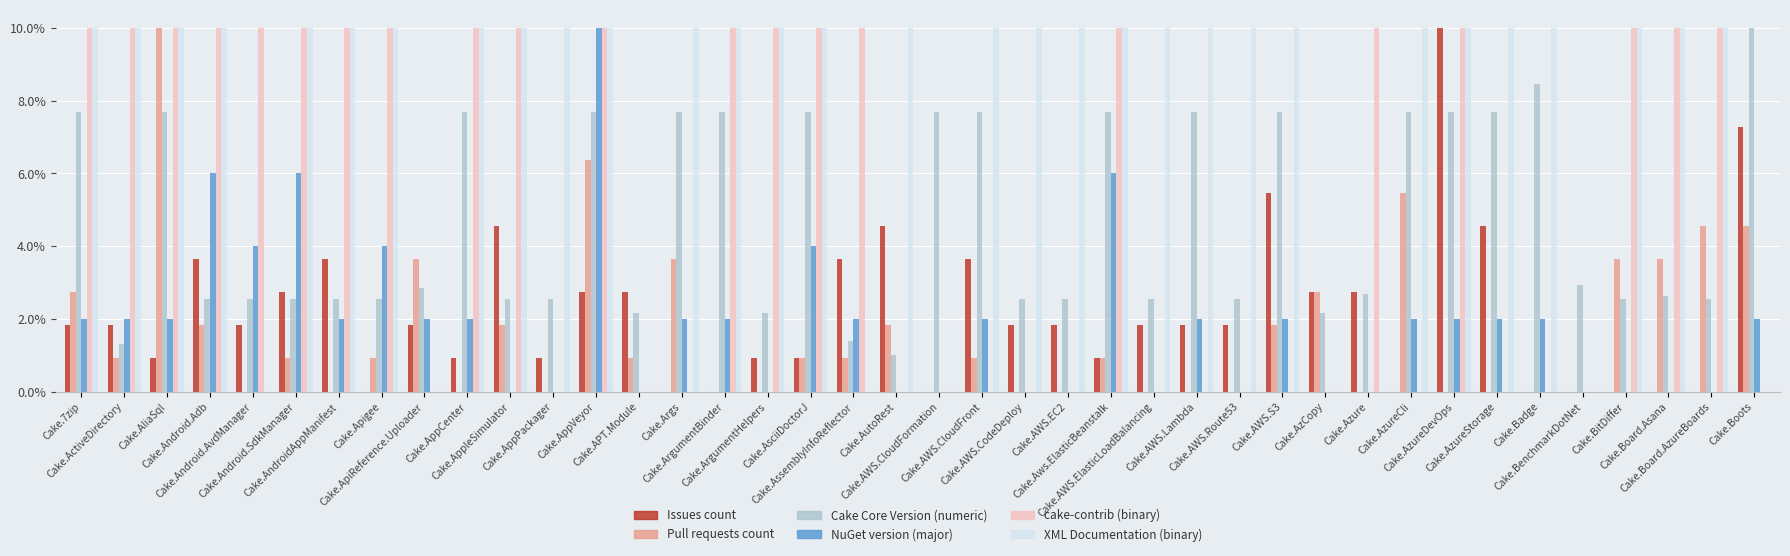

Count the XML Documentation (binary) values in the range 10 to 11.

31